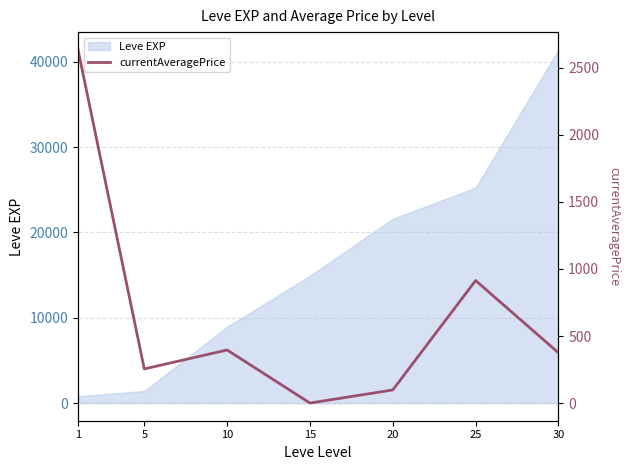

The chart shows a value of 232.9 at 10. True or false?

False